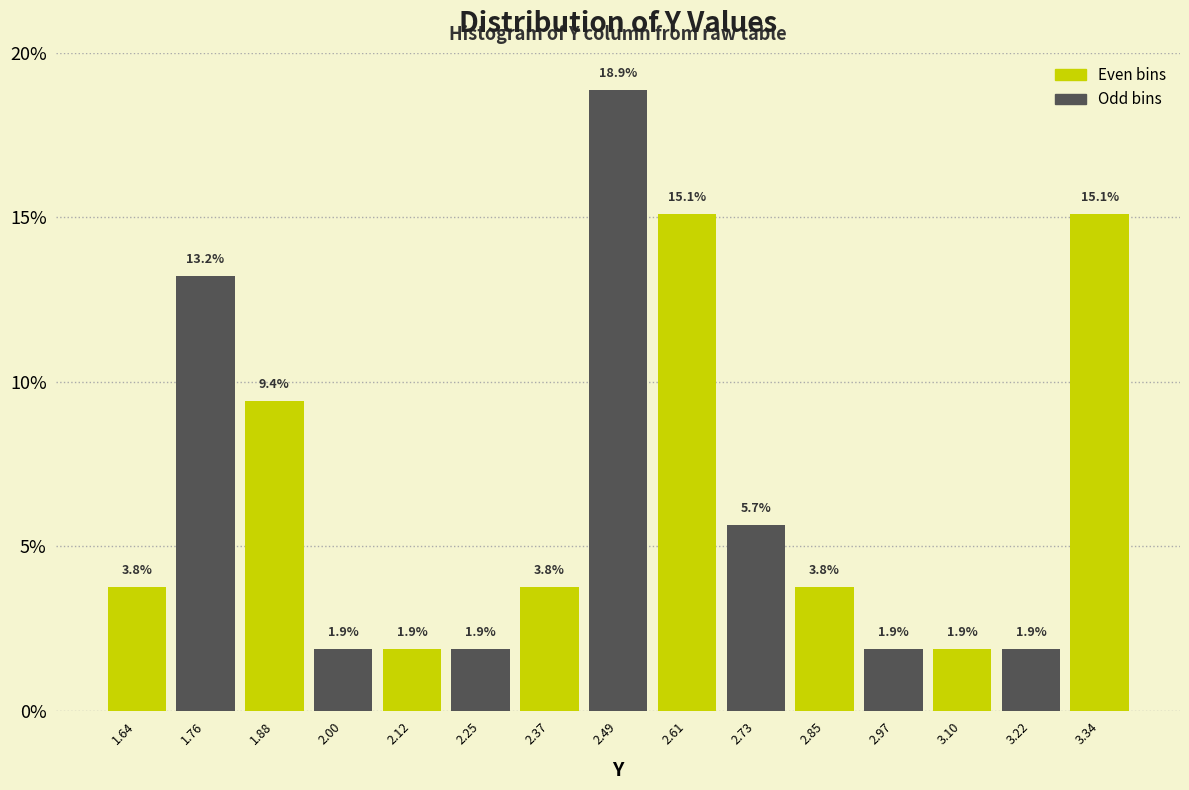

Reading left to right, transcribe this chart: for each bar, give the range it covers on the x-axis and its height. The bar edges are not printed on the chart, so give them approximately, as read against the axis.

1.58 to 1.70: 3.8
1.70 to 1.82: 13.2
1.82 to 1.94: 9.4
1.94 to 2.06: 1.9
2.06 to 2.18: 1.9
2.18 to 2.30: 1.9
2.30 to 2.42: 3.8
2.42 to 2.54: 18.9
2.54 to 2.68: 15.1
2.68 to 2.80: 5.7
2.80 to 2.92: 3.8
2.92 to 3.04: 1.9
3.04 to 3.16: 1.9
3.16 to 3.28: 1.9
3.28 to 3.40: 15.1